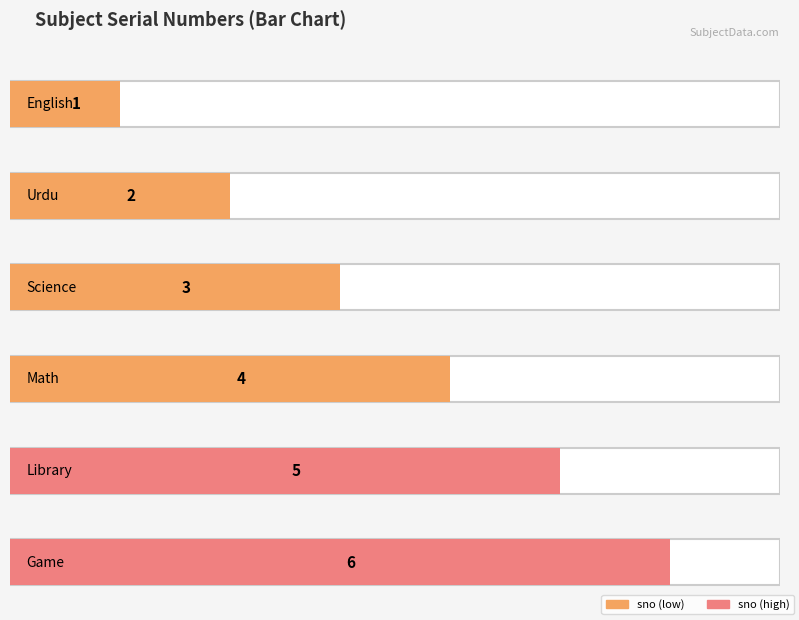

What is the greatest value displayed?

6